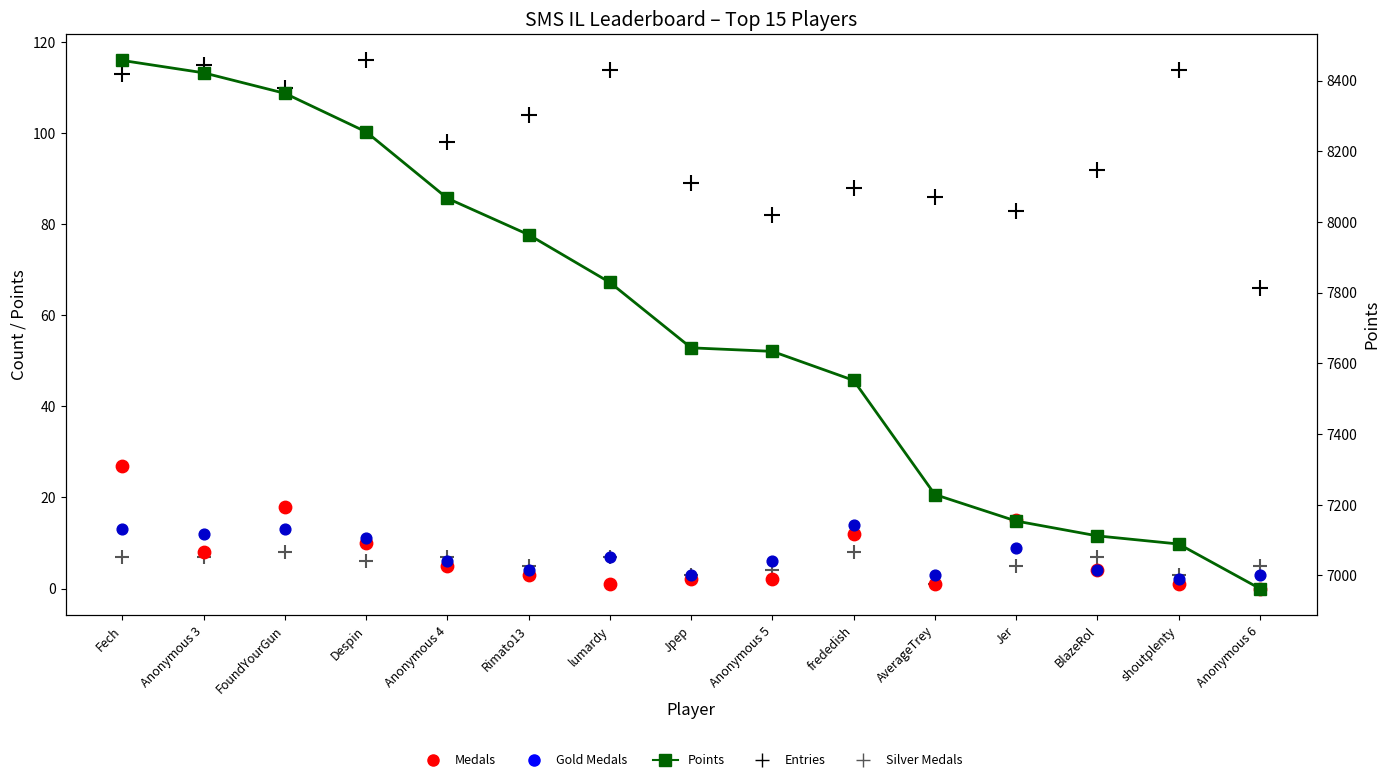

Which series reaches the maximum Y coordinate?

Points